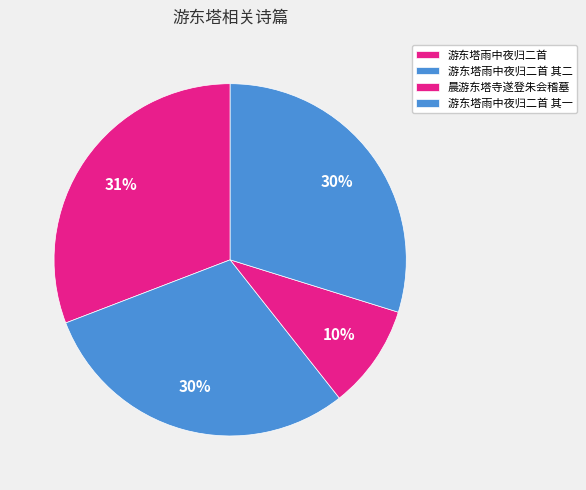

Combined, do 游东塔雨中夜归二首 其二 and 晨游东塔寺遂登朱会稽墓 account for over 50%?

No